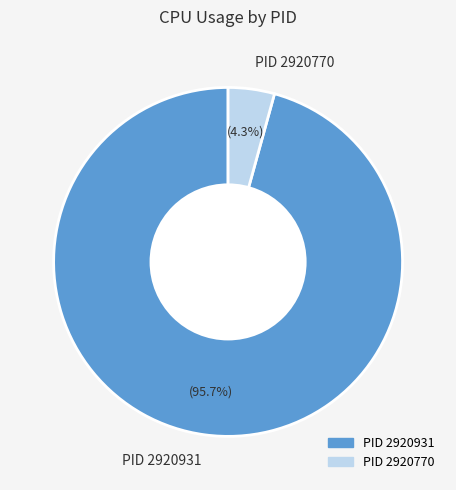

Rank the categories by value from lowest to highest.

PID 2920770, PID 2920931